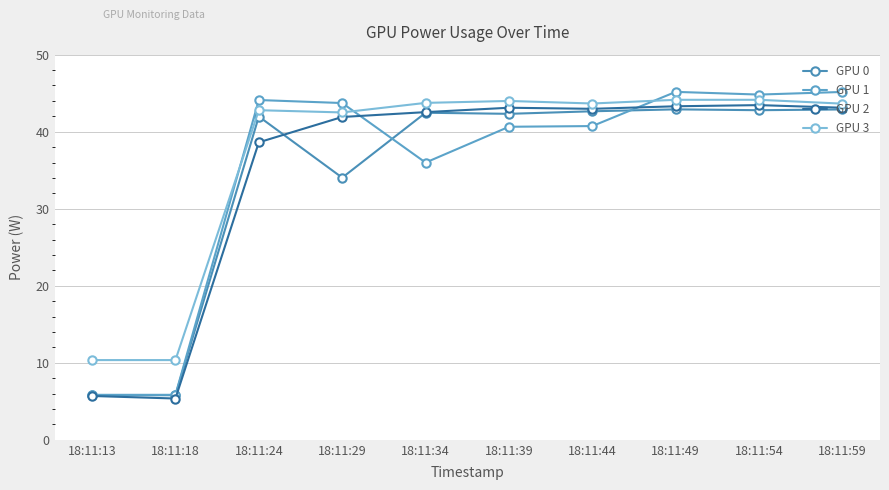

Where is the first local minimum for GPU 0?

18:11:29